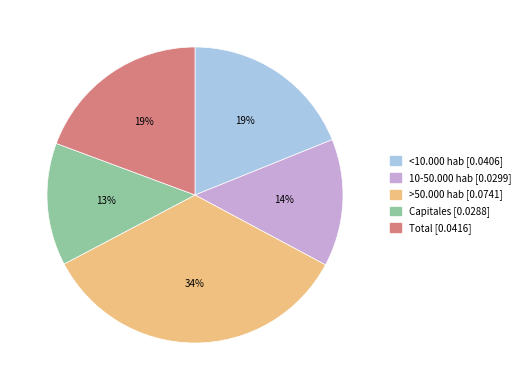

Is the sum of 10-50.000 hab and >50.000 hab greater than half?

No